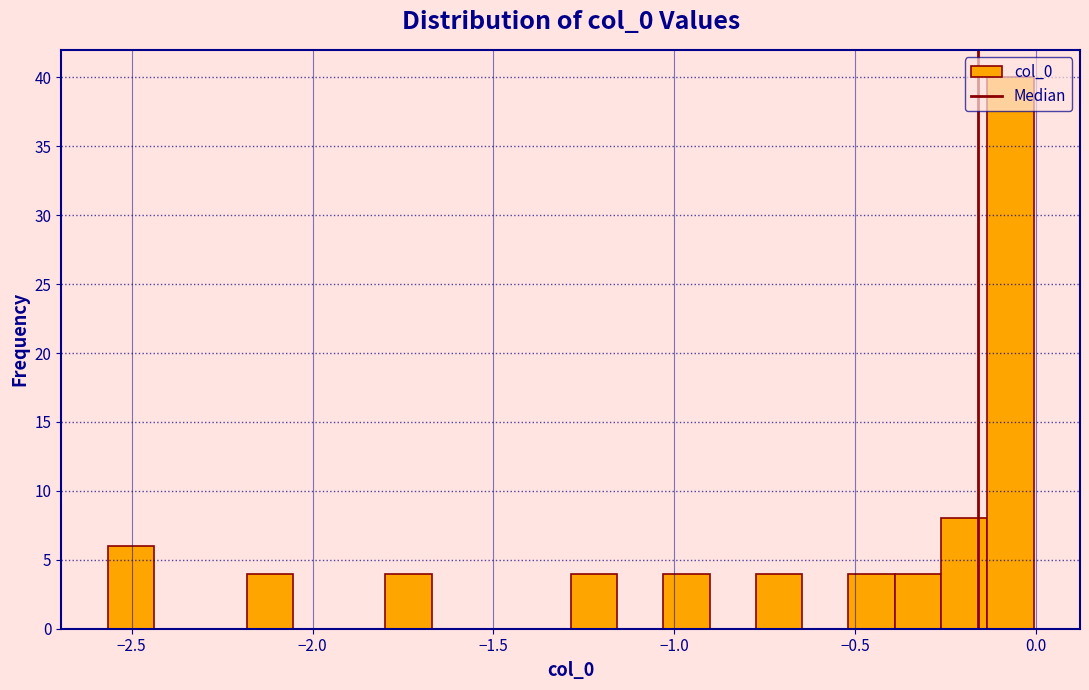

Around what value on the x-axis is the tallest bar? Give the approximate position of its centre, as read against the axis.

-0.05